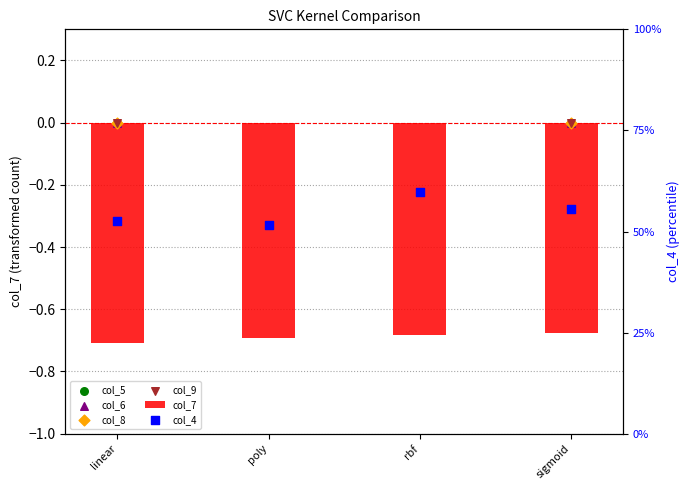

Which series has the largest total across all categories?

col_4